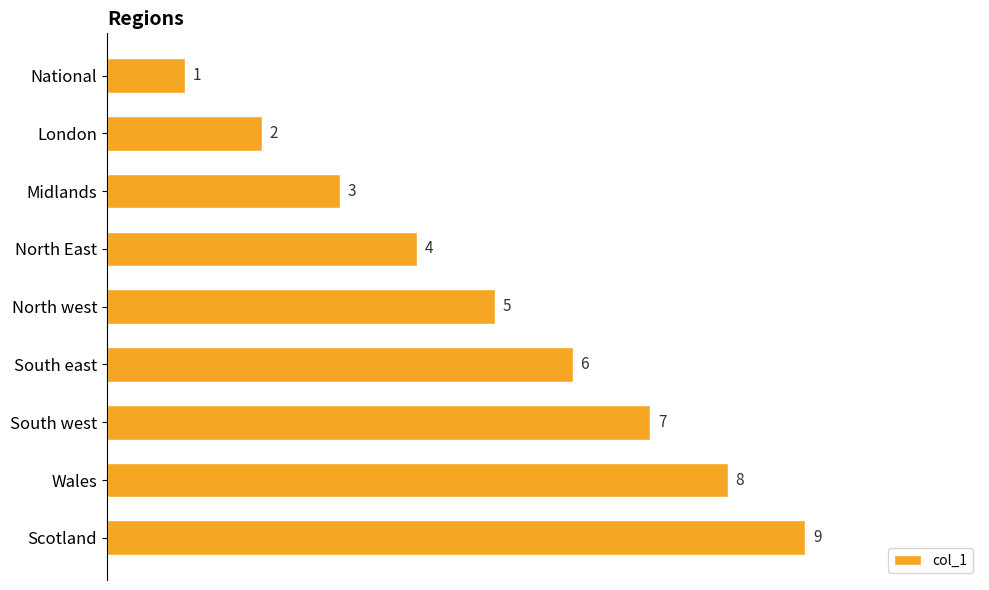

What is the sum of all values?

45